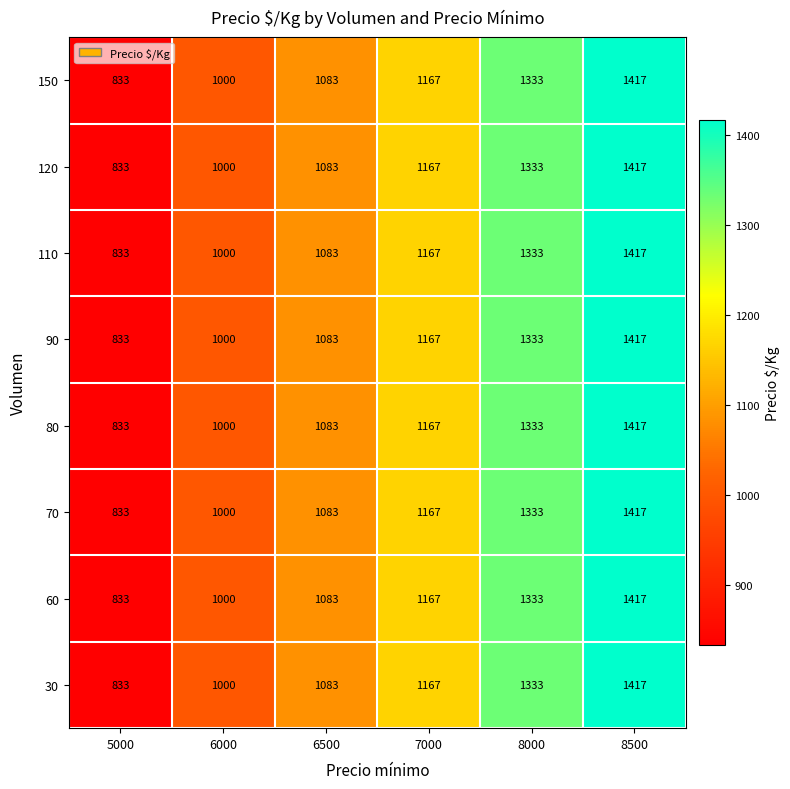

What is the highest value of the 60 series?

1417